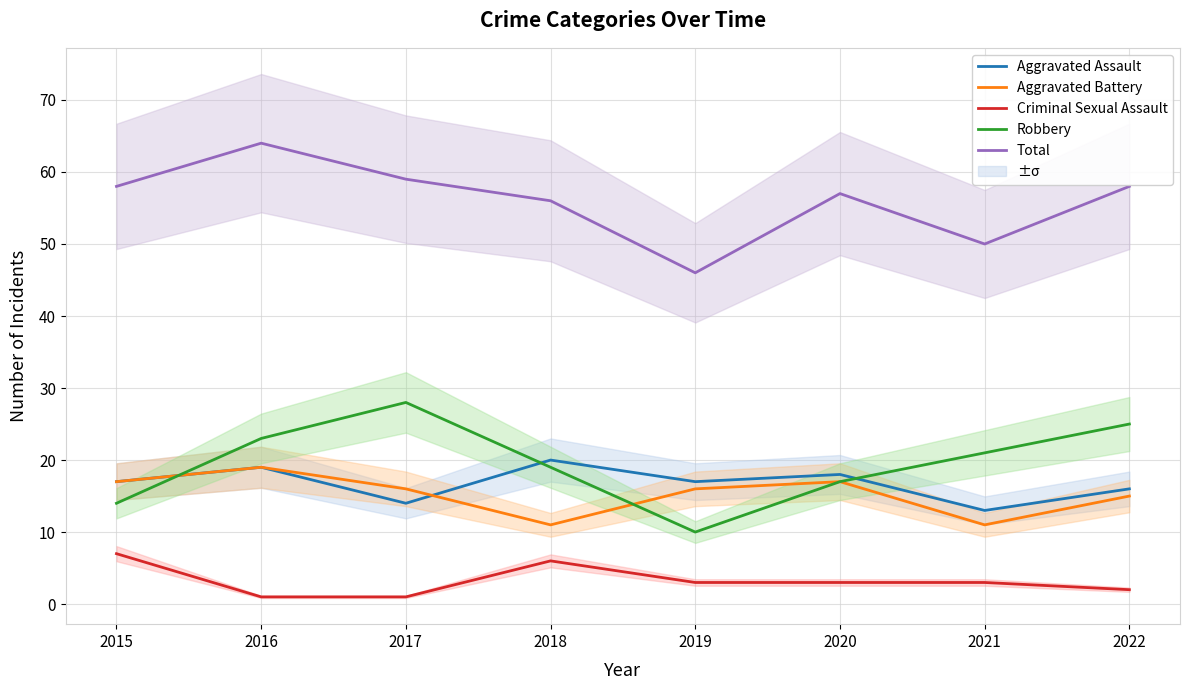

How many lines are shown in the chart?

5